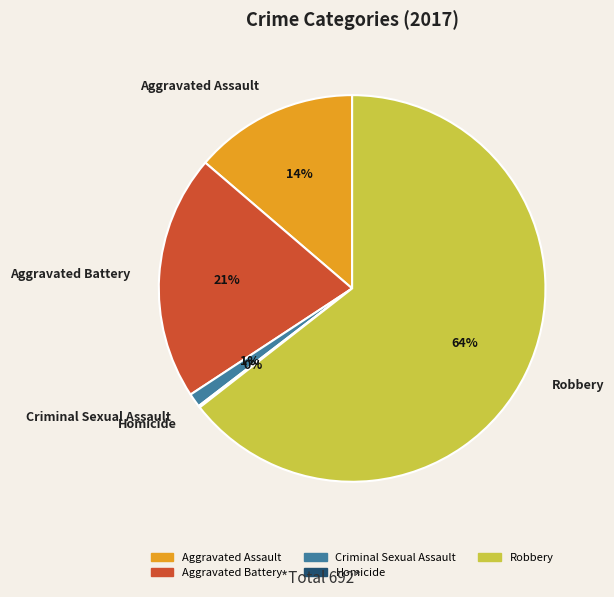

To the nearest percent, what is the difference between the largest and smallest slice percentages?

64%